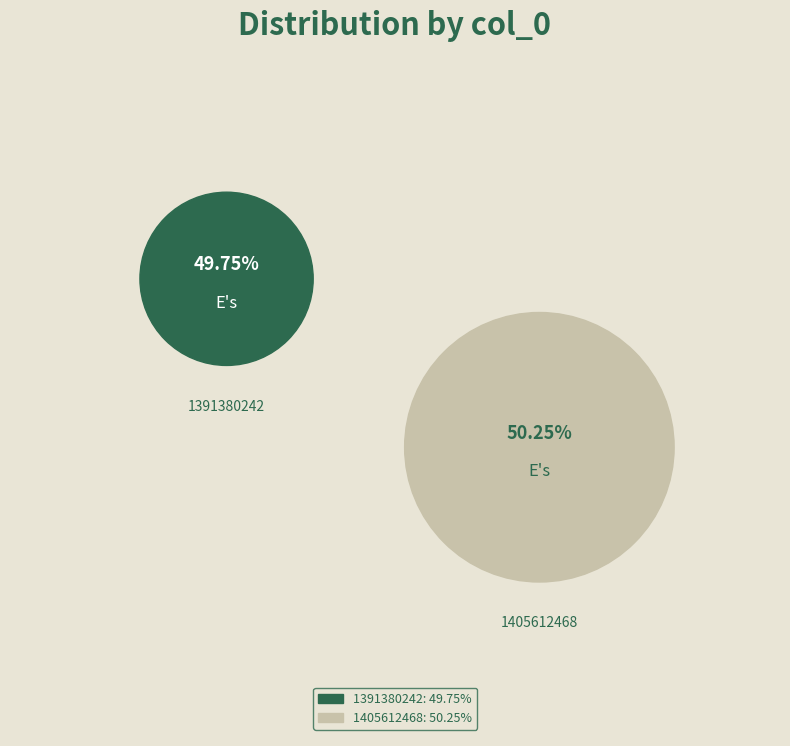

Between 1405612468 and 1391380242, which is larger?

1405612468